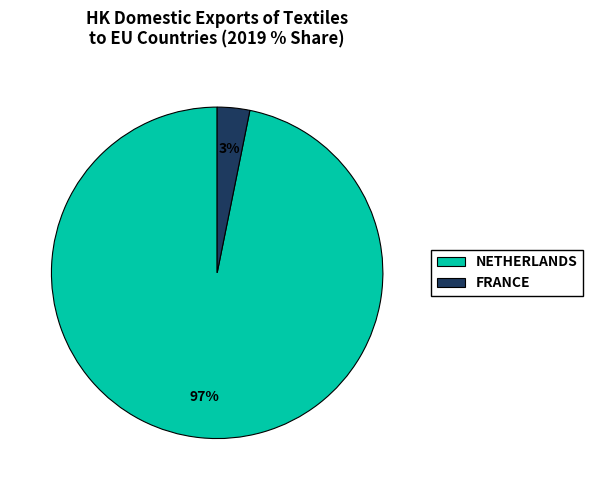

True or false: FRANCE accounts for 3% of the total.

True